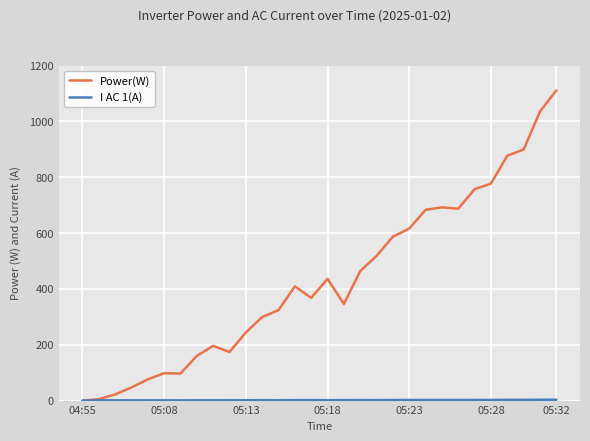

Which series has the largest total across all categories?

Power(W)